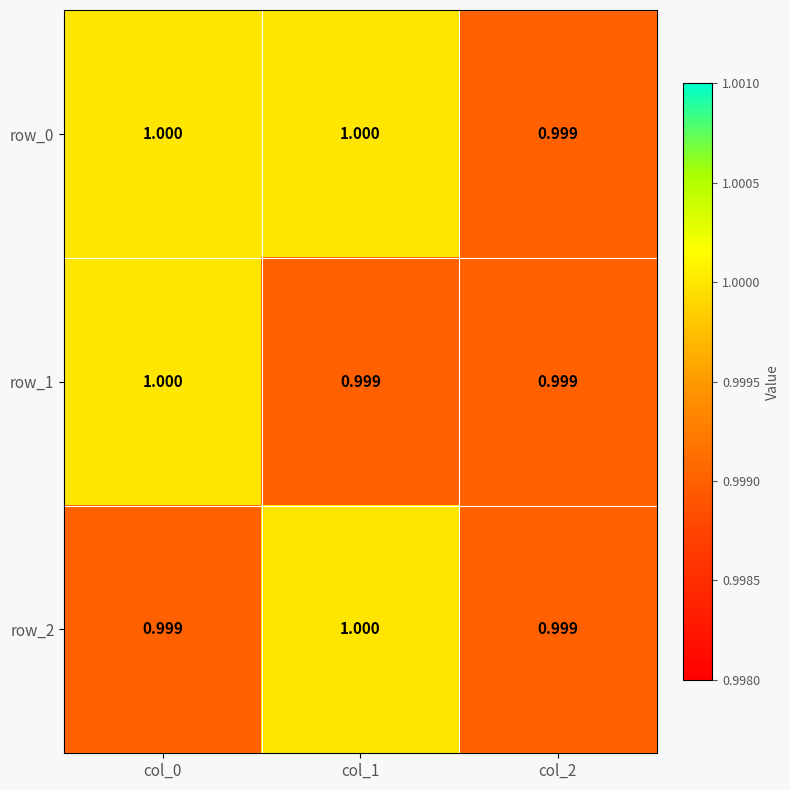

Reading right to left, what are all the values shown in this chart?

row_0: col_2=1.0	col_1=1.0	col_0=1.0
row_1: col_2=1.0	col_1=1.0	col_0=1.0
row_2: col_2=1.0	col_1=1.0	col_0=1.0